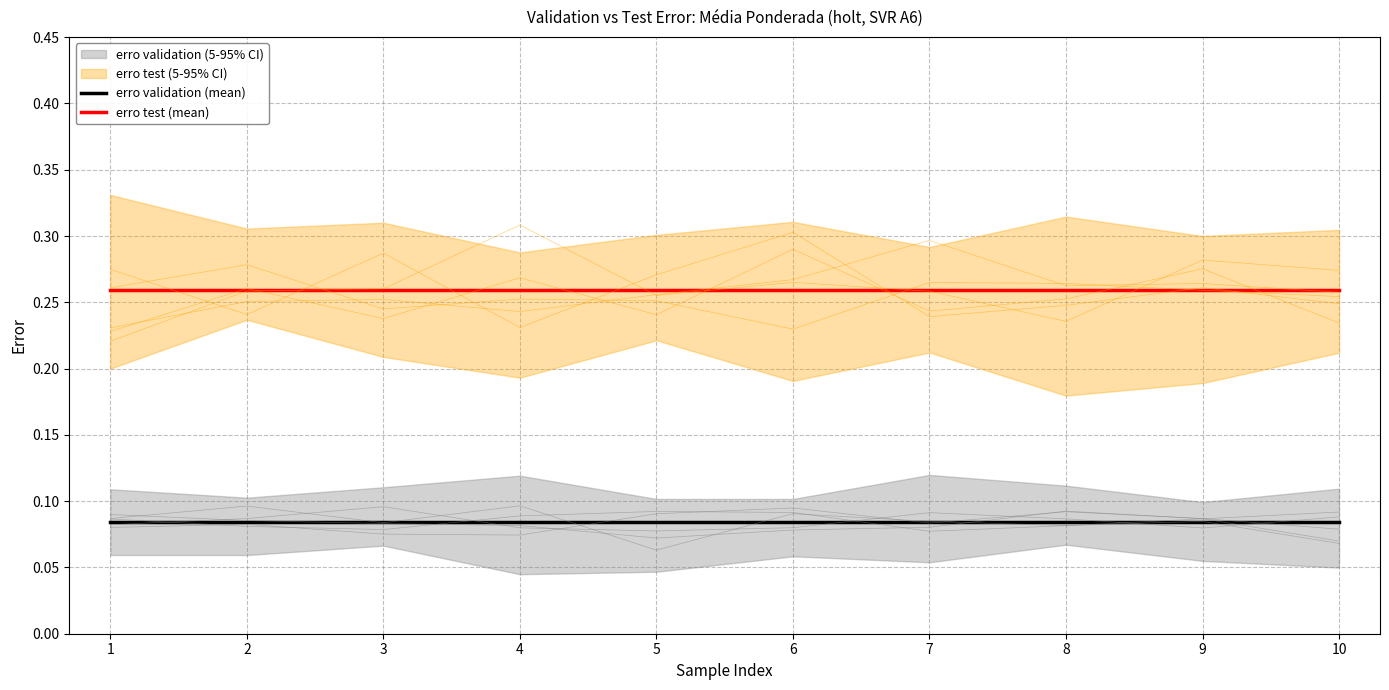

What is the sum of the erro validation (mean) values at 9 and 10?

0.2